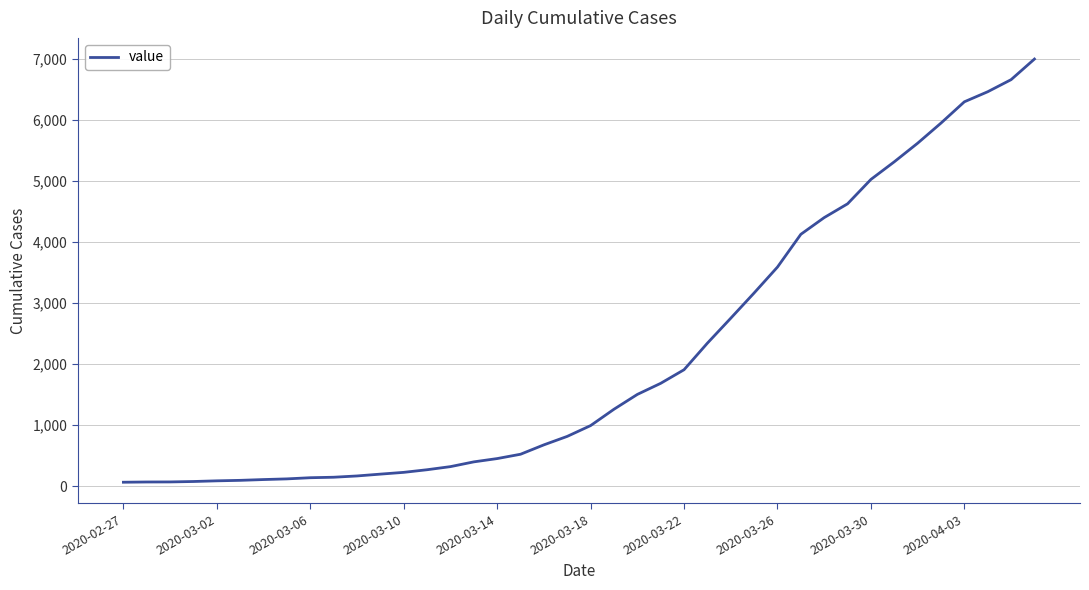

What is the maximum value shown in the chart?

7004